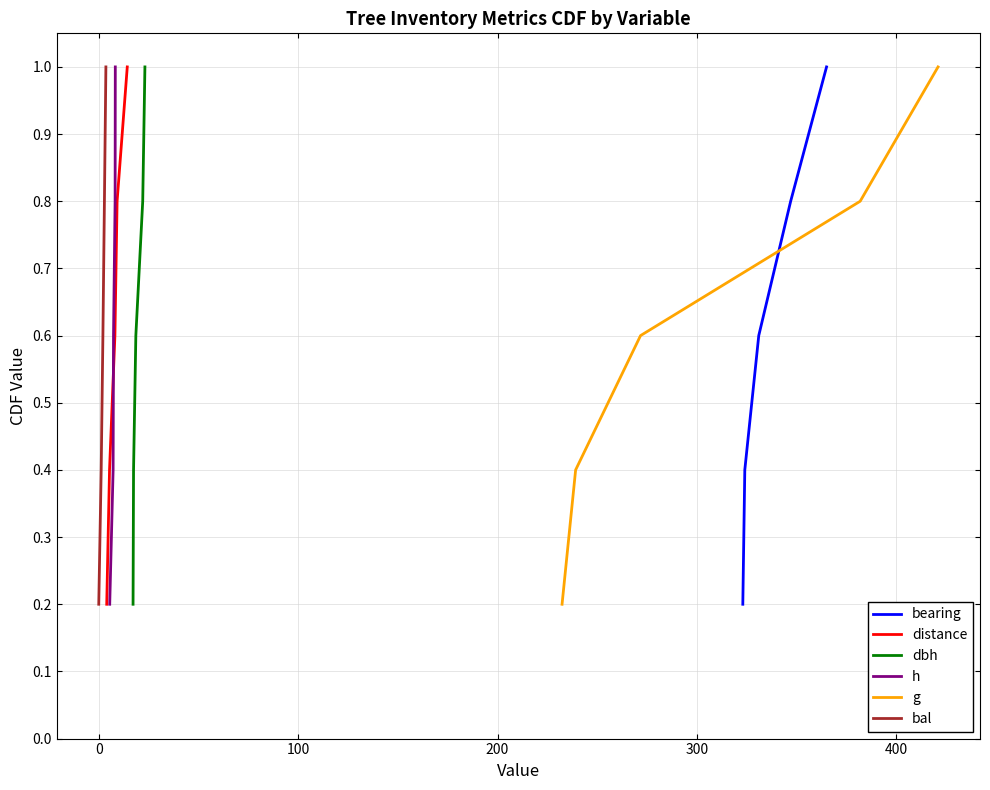

Reading left to right, list all the values displayed in this chart.

bearing: 0.2	0.4	0.6	0.8	1.0
distance: 0.2	0.4	0.6	0.8	1.0
dbh: 0.2	0.4	0.6	0.8	1.0
h: 0.2	0.4	0.6	0.8	1.0
g: 0.2	0.4	0.6	0.8	1.0
bal: 0.2	0.4	0.6	0.8	1.0